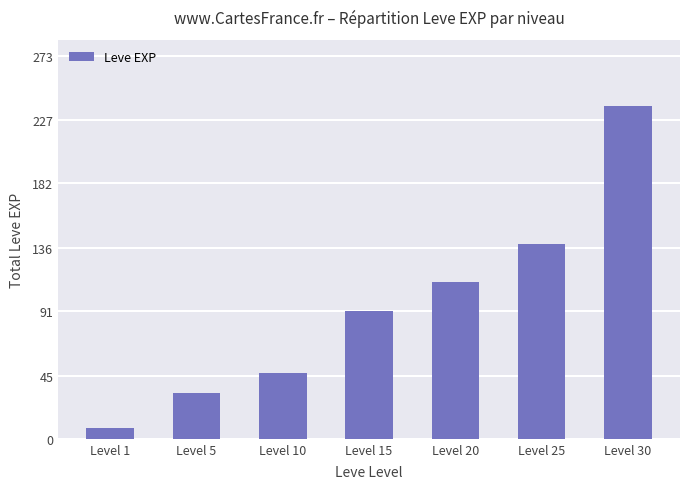

Read the value at Level 20, to the nearest 5.

110